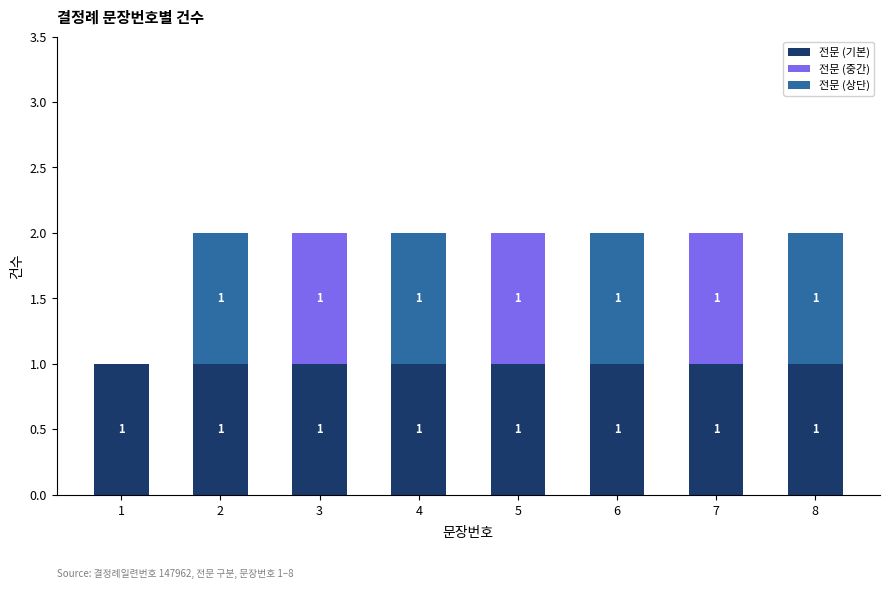

The value of 전문 (기본) at 5 is 1. True or false?

True